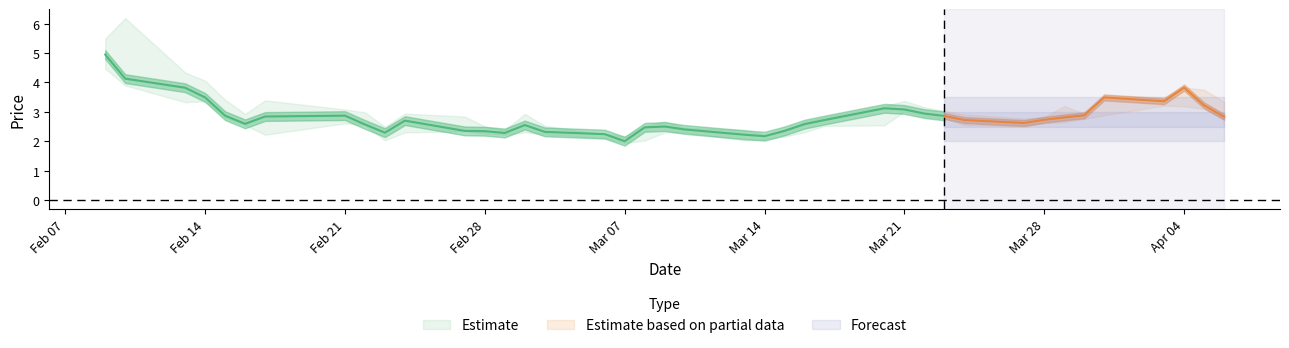

At which category does the chart reach its minimum across all series?

17